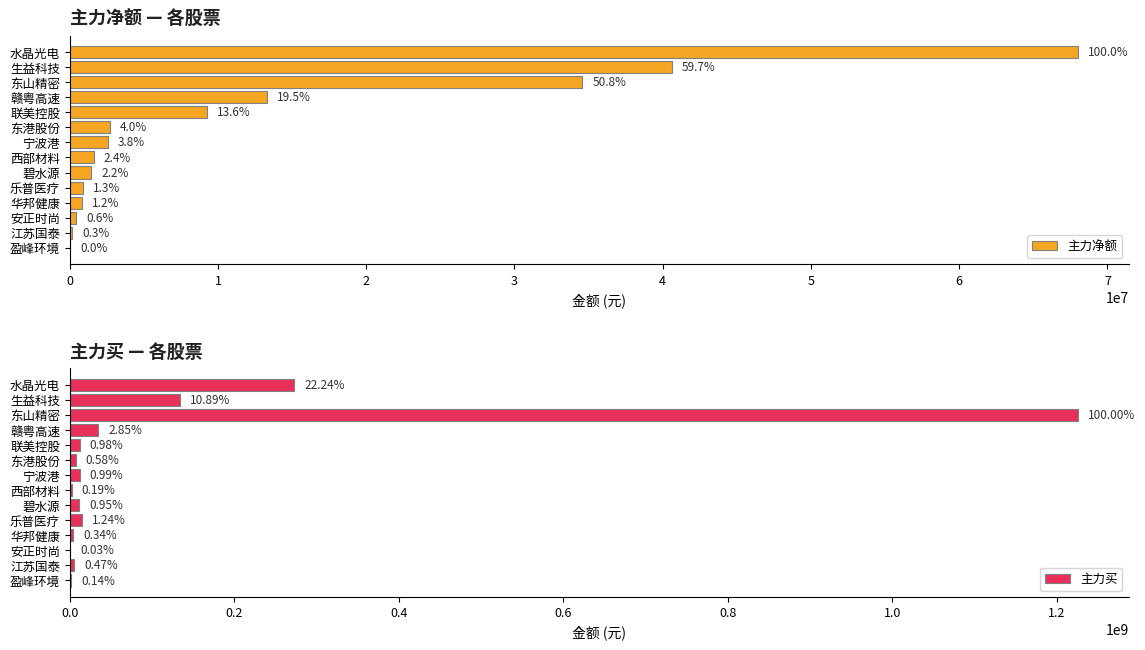

List the labels in order of 主力买 value, largest first.

东山精密, 水晶光电, 生益科技, 赣粤高速, 乐普医疗, 宁波港, 联美控股, 碧水源, 东港股份, 江苏国泰, 华邦健康, 西部材料, 盈峰环境, 安正时尚